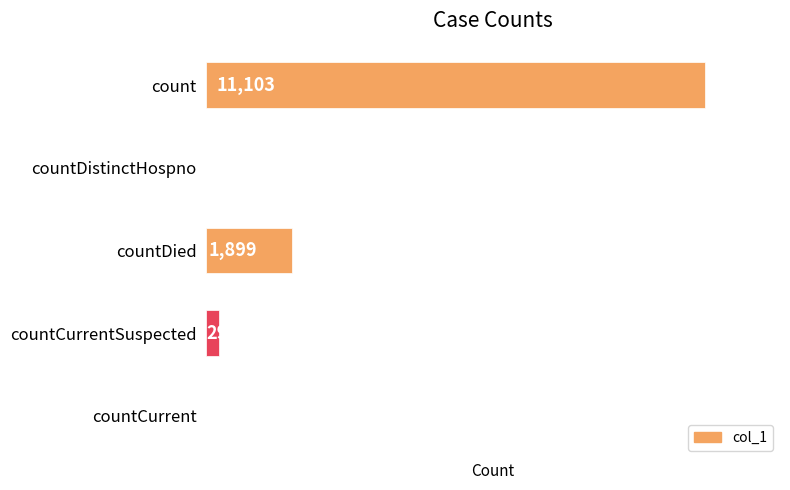

True or false: the data shows 1899 at countDied.

True